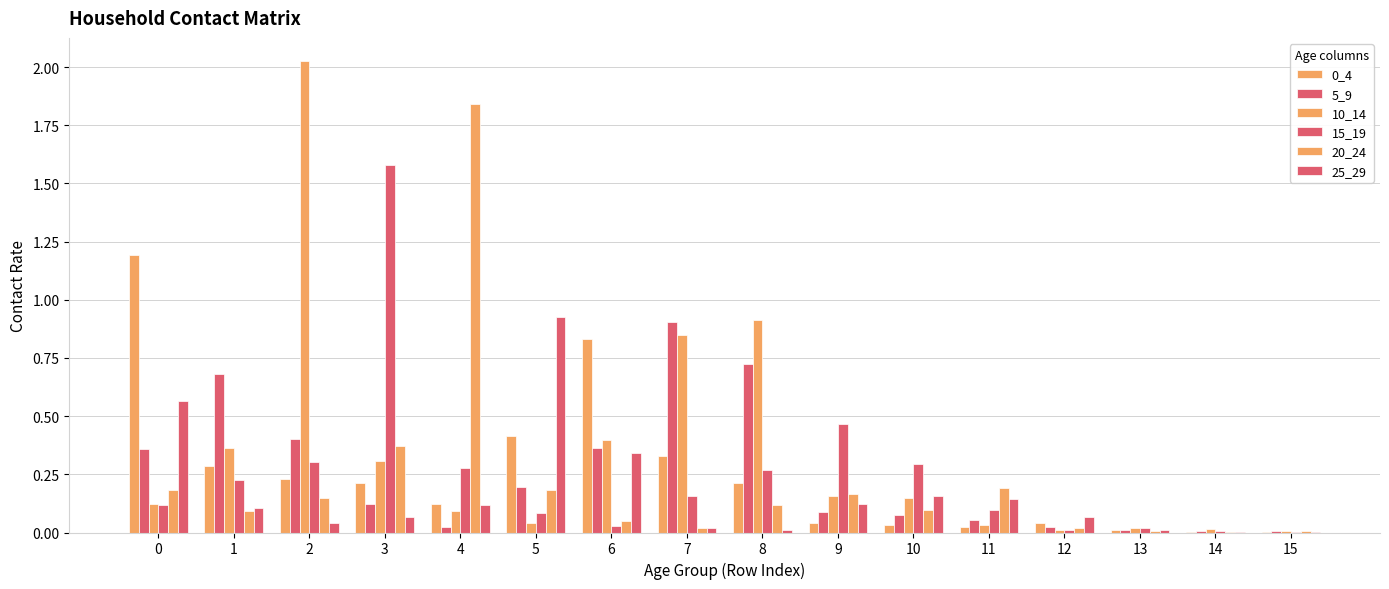

Which series has the largest total across all categories?

10_14